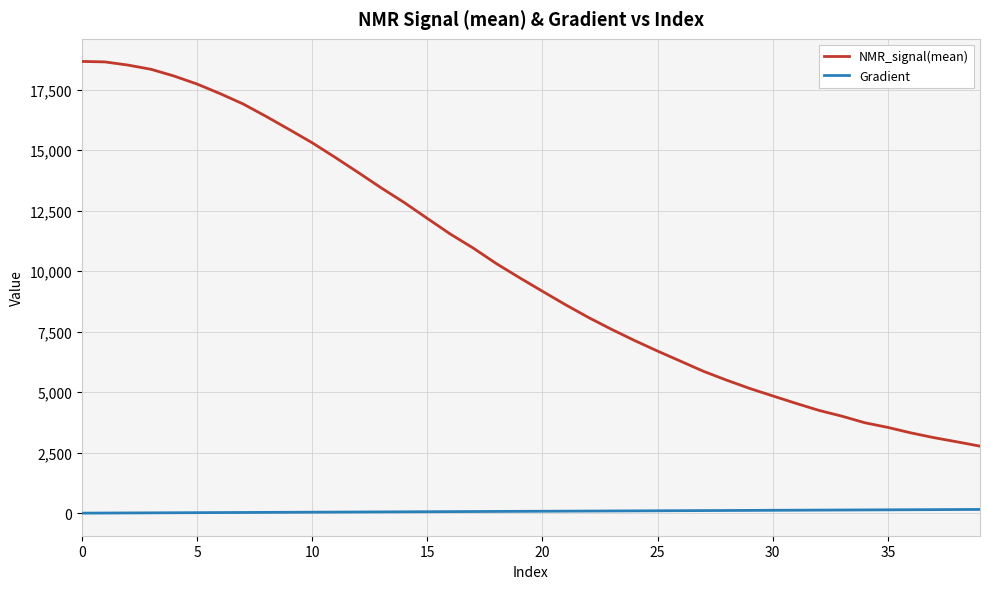

True or false: Gradient and NMR_signal(mean) intersect in this chart.

False